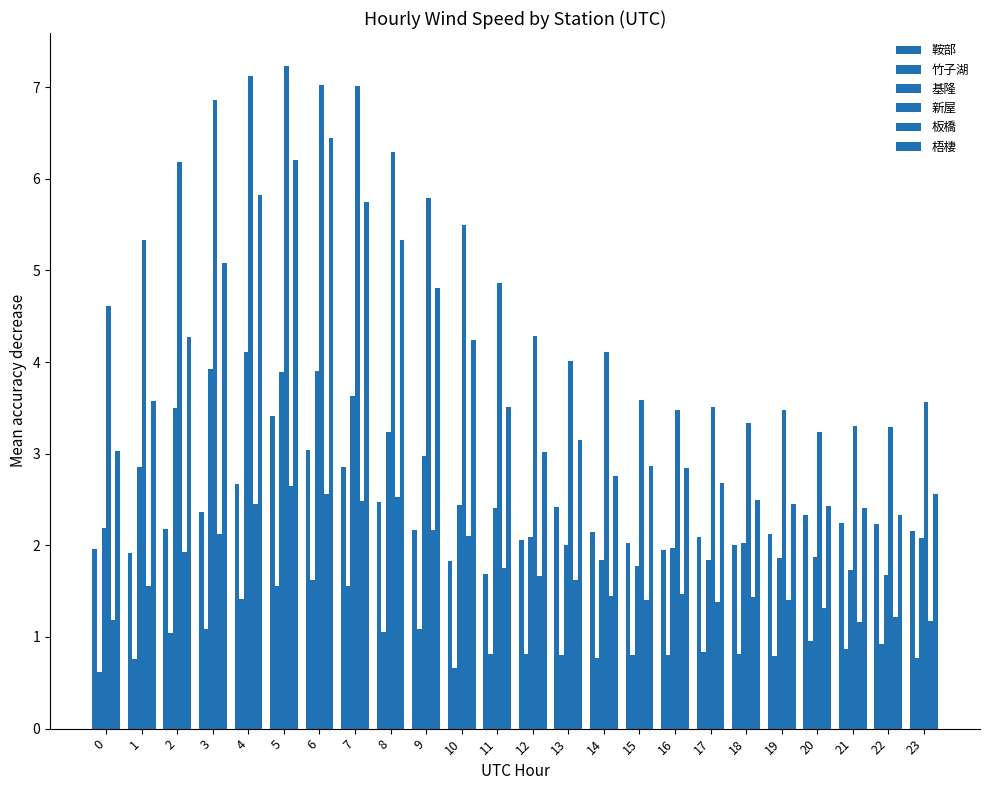

What is the value of the 鞍部 bar at the 6th from the left?

3.4